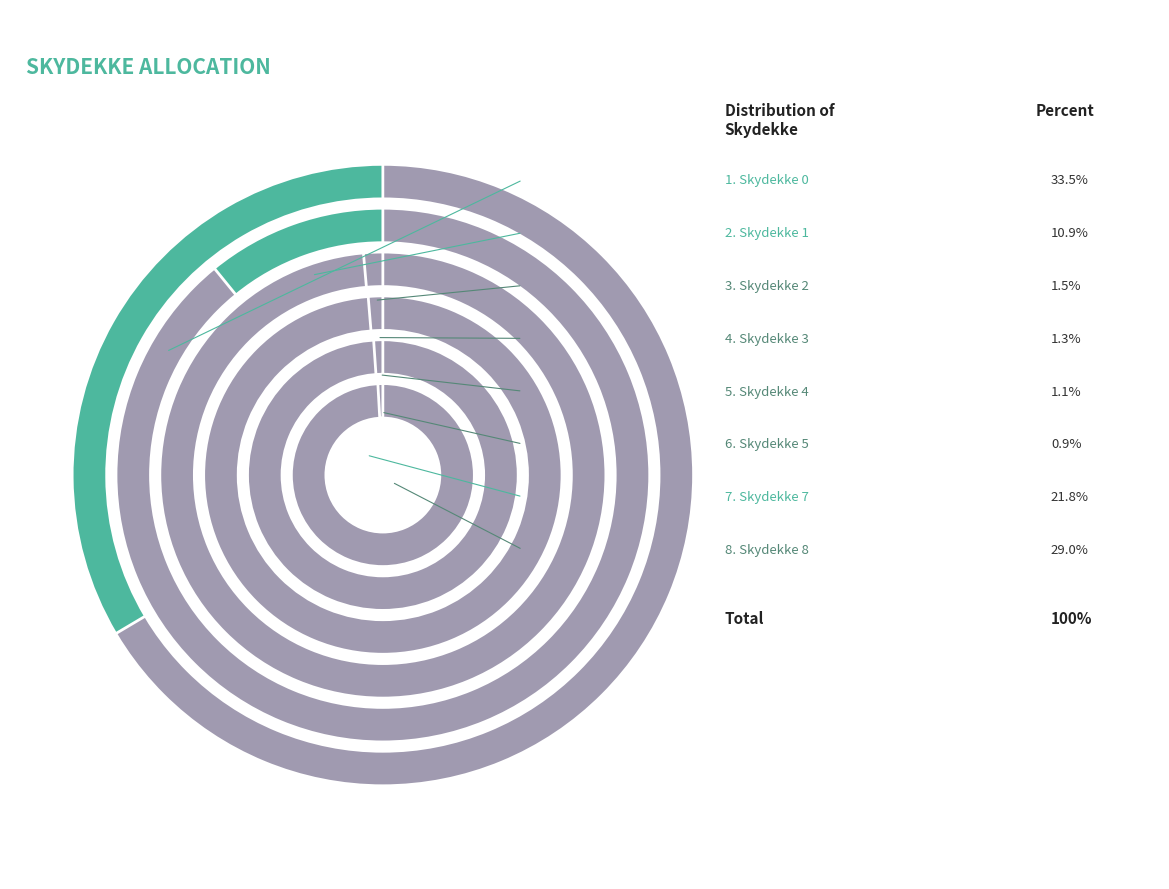

The 4 slice represents 15% of the pie. True or false?

False